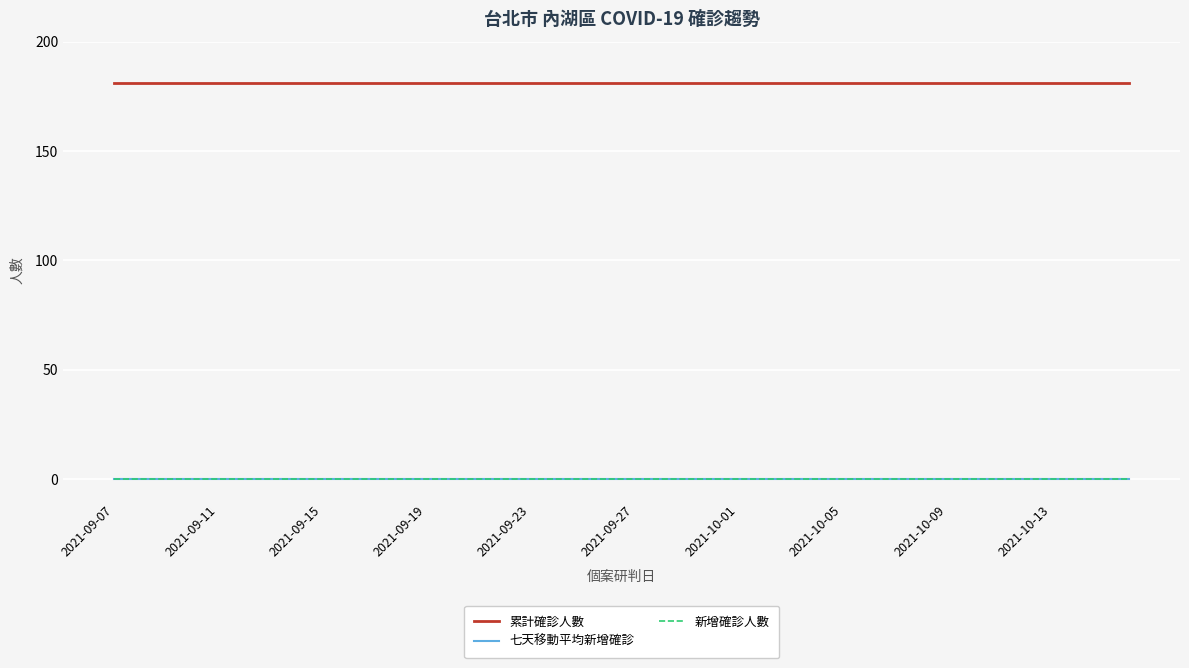

Does the chart have visible grid lines?

Yes